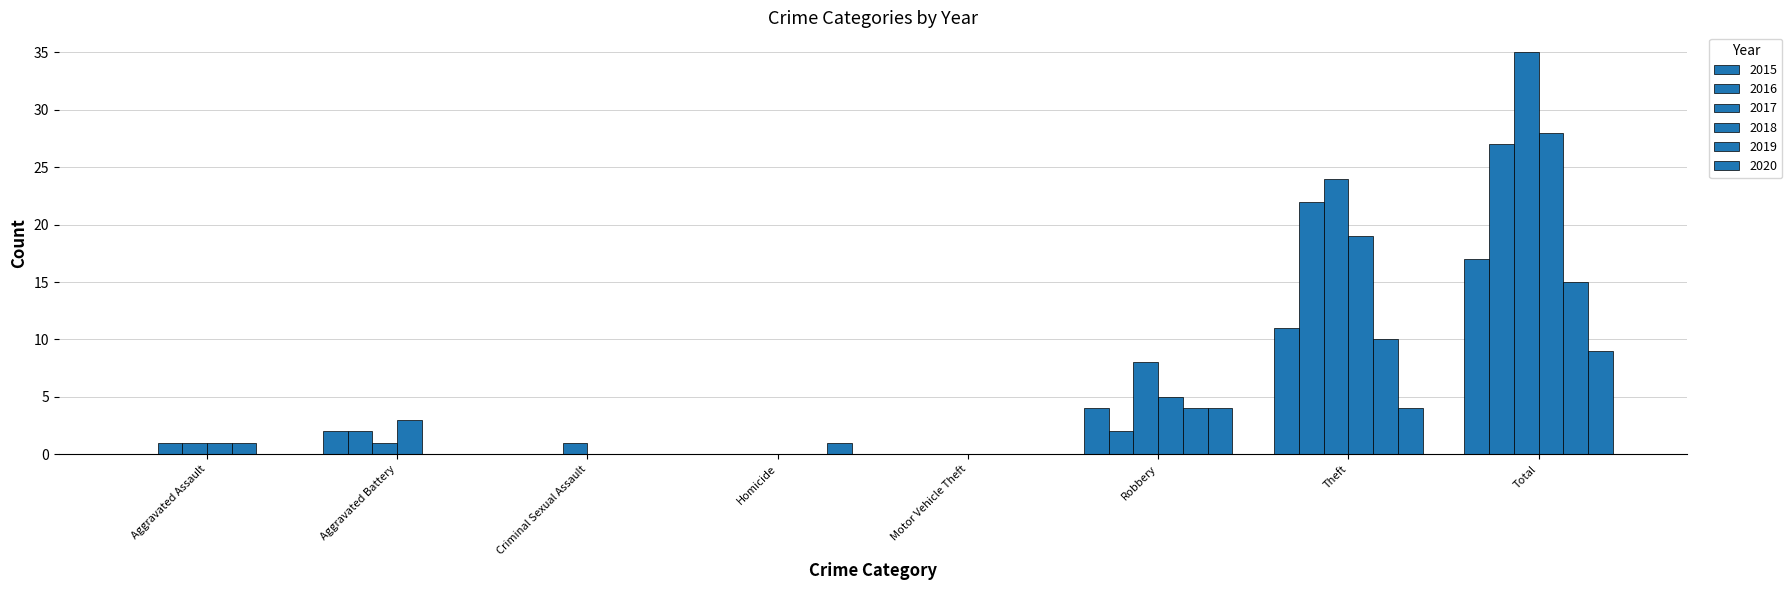

What is the value of the 2017 bar at the 2nd from the left?

1